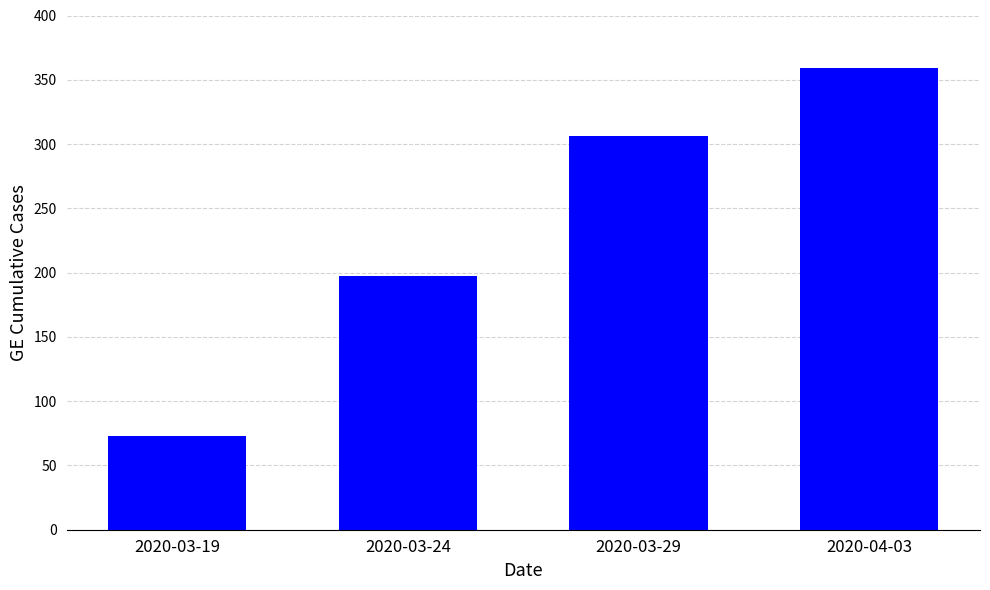

At which label is the value closest to 216?

2020-03-24